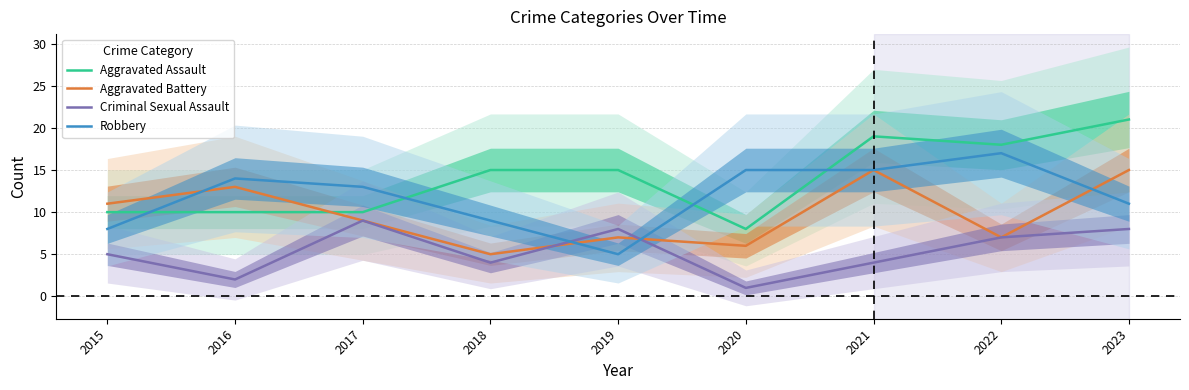

True or false: Aggravated Assault has a value of 9 at 2019.

False